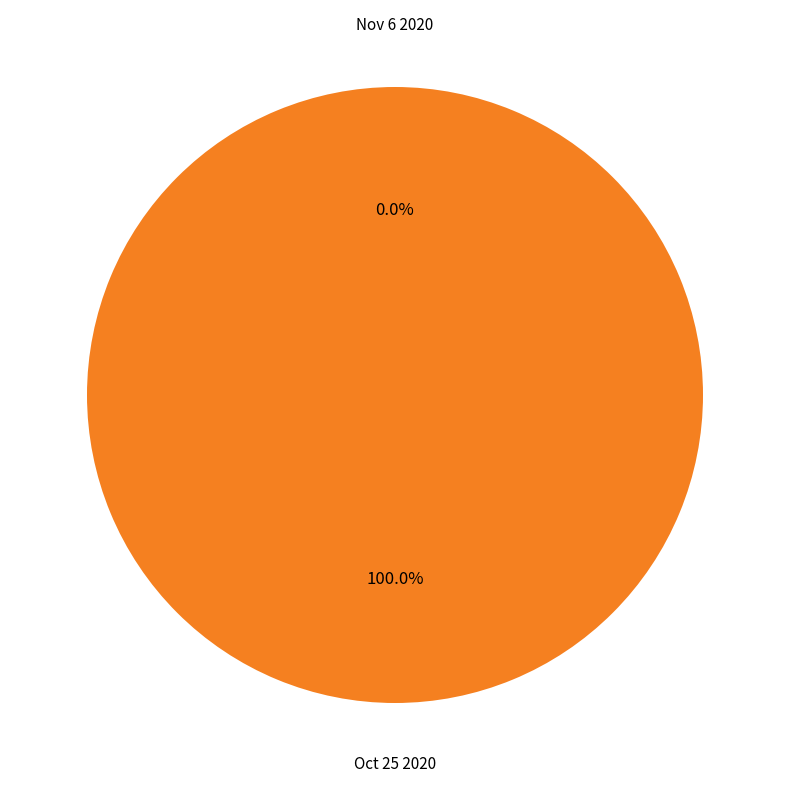

Which slice is the largest?

Oct 25 2020